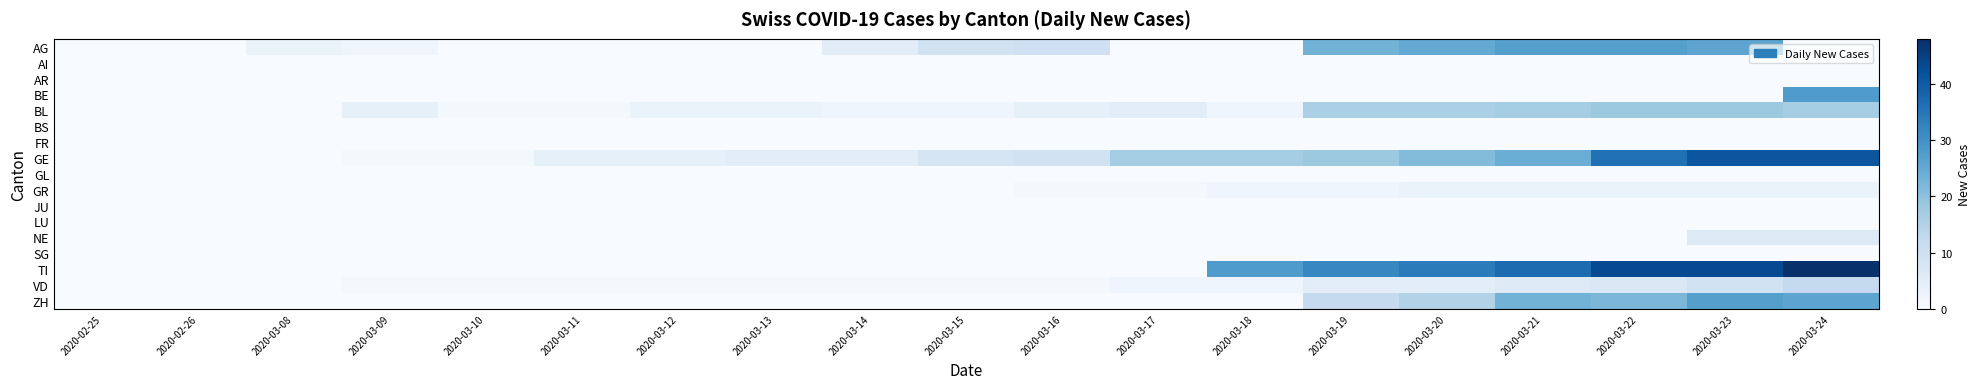

Reading left to right, list all the values displayed in this chart.

AG: 2020-02-25=0	2020-02-26=0	2020-03-08=3	2020-03-09=2	2020-03-10=0	2020-03-11=0	2020-03-12=0	2020-03-13=0	2020-03-14=5	2020-03-15=9	2020-03-16=10	2020-03-17=0	2020-03-18=0	2020-03-19=23	2020-03-20=25	2020-03-21=27	2020-03-22=27	2020-03-23=26	2020-03-24=0
AI: 2020-02-25=0	2020-02-26=0	2020-03-08=0	2020-03-09=0	2020-03-10=0	2020-03-11=0	2020-03-12=0	2020-03-13=0	2020-03-14=0	2020-03-15=0	2020-03-16=0	2020-03-17=0	2020-03-18=0	2020-03-19=0	2020-03-20=0	2020-03-21=0	2020-03-22=0	2020-03-23=0	2020-03-24=0
AR: 2020-02-25=0	2020-02-26=0	2020-03-08=0	2020-03-09=0	2020-03-10=0	2020-03-11=0	2020-03-12=0	2020-03-13=0	2020-03-14=0	2020-03-15=0	2020-03-16=0	2020-03-17=0	2020-03-18=0	2020-03-19=0	2020-03-20=0	2020-03-21=0	2020-03-22=0	2020-03-23=0	2020-03-24=0
BE: 2020-02-25=0	2020-02-26=0	2020-03-08=0	2020-03-09=0	2020-03-10=0	2020-03-11=0	2020-03-12=0	2020-03-13=0	2020-03-14=0	2020-03-15=0	2020-03-16=0	2020-03-17=0	2020-03-18=0	2020-03-19=0	2020-03-20=0	2020-03-21=0	2020-03-22=0	2020-03-23=0	2020-03-24=28
BL: 2020-02-25=0	2020-02-26=0	2020-03-08=0	2020-03-09=4	2020-03-10=1	2020-03-11=1	2020-03-12=3	2020-03-13=3	2020-03-14=2	2020-03-15=2	2020-03-16=4	2020-03-17=5	2020-03-18=2	2020-03-19=16	2020-03-20=16	2020-03-21=17	2020-03-22=18	2020-03-23=18	2020-03-24=17
BS: 2020-02-25=0	2020-02-26=0	2020-03-08=0	2020-03-09=0	2020-03-10=0	2020-03-11=0	2020-03-12=0	2020-03-13=0	2020-03-14=0	2020-03-15=0	2020-03-16=0	2020-03-17=0	2020-03-18=0	2020-03-19=0	2020-03-20=0	2020-03-21=0	2020-03-22=0	2020-03-23=0	2020-03-24=0
FR: 2020-02-25=0	2020-02-26=0	2020-03-08=0	2020-03-09=0	2020-03-10=0	2020-03-11=0	2020-03-12=0	2020-03-13=0	2020-03-14=0	2020-03-15=0	2020-03-16=0	2020-03-17=0	2020-03-18=0	2020-03-19=0	2020-03-20=0	2020-03-21=0	2020-03-22=0	2020-03-23=0	2020-03-24=0
GE: 2020-02-25=0	2020-02-26=0	2020-03-08=0	2020-03-09=1	2020-03-10=1	2020-03-11=4	2020-03-12=4	2020-03-13=5	2020-03-14=5	2020-03-15=8	2020-03-16=9	2020-03-17=17	2020-03-18=17	2020-03-19=18	2020-03-20=21	2020-03-21=24	2020-03-22=36	2020-03-23=41	2020-03-24=41
GL: 2020-02-25=0	2020-02-26=0	2020-03-08=0	2020-03-09=0	2020-03-10=0	2020-03-11=0	2020-03-12=0	2020-03-13=0	2020-03-14=0	2020-03-15=0	2020-03-16=0	2020-03-17=0	2020-03-18=0	2020-03-19=0	2020-03-20=0	2020-03-21=0	2020-03-22=0	2020-03-23=0	2020-03-24=0
GR: 2020-02-25=0	2020-02-26=0	2020-03-08=0	2020-03-09=0	2020-03-10=0	2020-03-11=0	2020-03-12=0	2020-03-13=0	2020-03-14=0	2020-03-15=0	2020-03-16=1	2020-03-17=1	2020-03-18=2	2020-03-19=2	2020-03-20=3	2020-03-21=3	2020-03-22=3	2020-03-23=3	2020-03-24=3
JU: 2020-02-25=0	2020-02-26=0	2020-03-08=0	2020-03-09=0	2020-03-10=0	2020-03-11=0	2020-03-12=0	2020-03-13=0	2020-03-14=0	2020-03-15=0	2020-03-16=0	2020-03-17=0	2020-03-18=0	2020-03-19=0	2020-03-20=0	2020-03-21=0	2020-03-22=0	2020-03-23=0	2020-03-24=0
LU: 2020-02-25=0	2020-02-26=0	2020-03-08=0	2020-03-09=0	2020-03-10=0	2020-03-11=0	2020-03-12=0	2020-03-13=0	2020-03-14=0	2020-03-15=0	2020-03-16=0	2020-03-17=0	2020-03-18=0	2020-03-19=0	2020-03-20=0	2020-03-21=0	2020-03-22=0	2020-03-23=0	2020-03-24=0
NE: 2020-02-25=0	2020-02-26=0	2020-03-08=0	2020-03-09=0	2020-03-10=0	2020-03-11=0	2020-03-12=0	2020-03-13=0	2020-03-14=0	2020-03-15=0	2020-03-16=0	2020-03-17=0	2020-03-18=0	2020-03-19=0	2020-03-20=0	2020-03-21=0	2020-03-22=0	2020-03-23=6	2020-03-24=6
SG: 2020-02-25=0	2020-02-26=0	2020-03-08=0	2020-03-09=0	2020-03-10=0	2020-03-11=0	2020-03-12=0	2020-03-13=0	2020-03-14=0	2020-03-15=0	2020-03-16=0	2020-03-17=0	2020-03-18=0	2020-03-19=0	2020-03-20=0	2020-03-21=0	2020-03-22=0	2020-03-23=0	2020-03-24=0
TI: 2020-02-25=0	2020-02-26=0	2020-03-08=0	2020-03-09=0	2020-03-10=0	2020-03-11=0	2020-03-12=0	2020-03-13=0	2020-03-14=0	2020-03-15=0	2020-03-16=0	2020-03-17=0	2020-03-18=28	2020-03-19=32	2020-03-20=34	2020-03-21=37	2020-03-22=43	2020-03-23=43	2020-03-24=48
VD: 2020-02-25=0	2020-02-26=0	2020-03-08=0	2020-03-09=1	2020-03-10=1	2020-03-11=1	2020-03-12=1	2020-03-13=1	2020-03-14=1	2020-03-15=1	2020-03-16=1	2020-03-17=2	2020-03-18=2	2020-03-19=5	2020-03-20=5	2020-03-21=6	2020-03-22=7	2020-03-23=9	2020-03-24=12
ZH: 2020-02-25=0	2020-02-26=0	2020-03-08=0	2020-03-09=0	2020-03-10=0	2020-03-11=0	2020-03-12=0	2020-03-13=0	2020-03-14=0	2020-03-15=0	2020-03-16=0	2020-03-17=0	2020-03-18=0	2020-03-19=12	2020-03-20=15	2020-03-21=23	2020-03-22=22	2020-03-23=27	2020-03-24=26